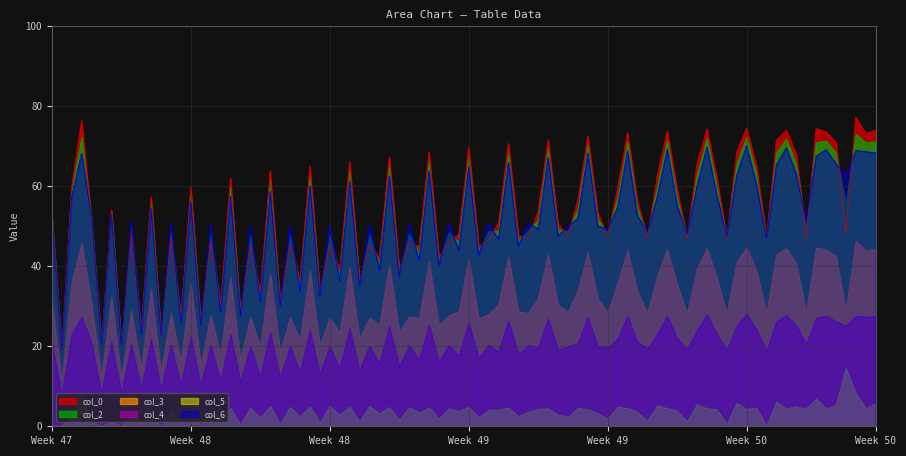

What is the approximate value of col_5 at 1?

20.7